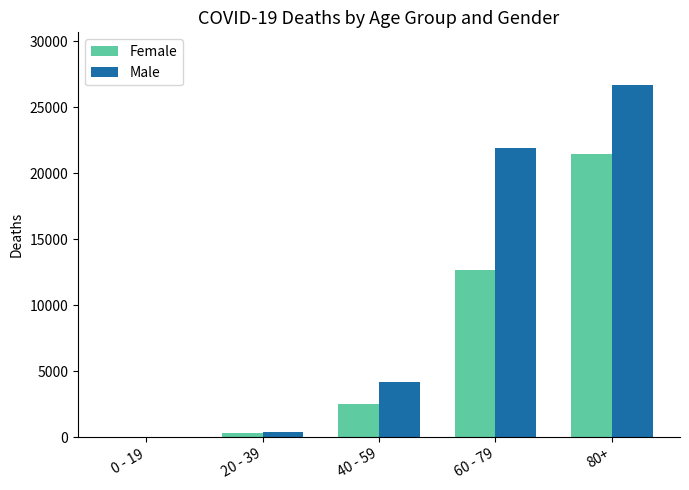

How many data points does each series have?

5